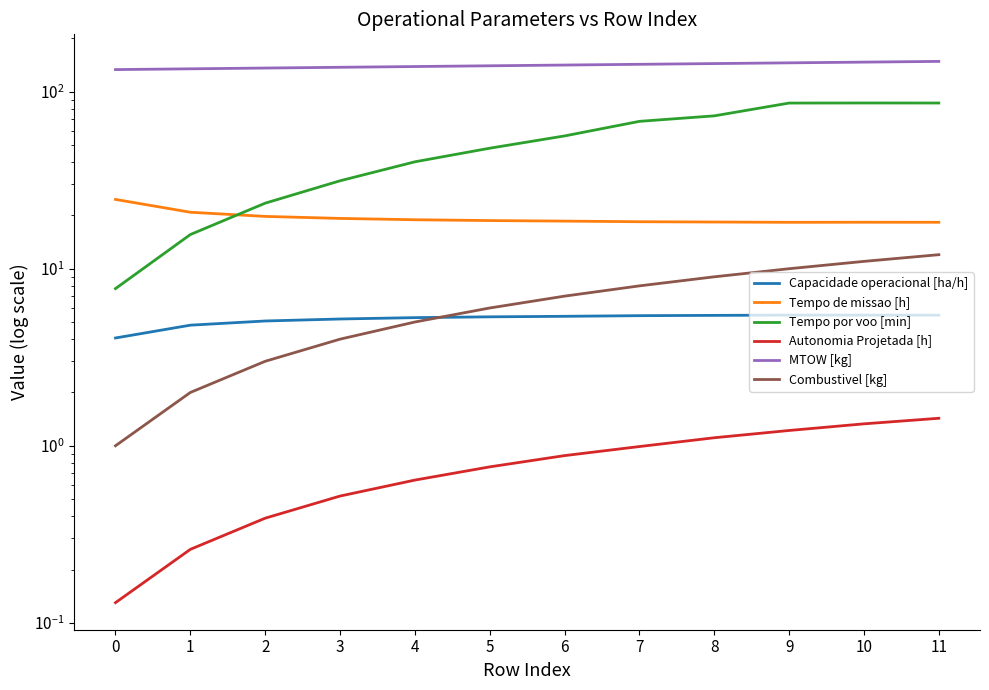

Rank the series at 6 from lowest to highest value.

Autonomia Projetada [h], Capacidade operacional [ha/h], Combustivel [kg], Tempo de missao [h], Tempo por voo [min], MTOW [kg]